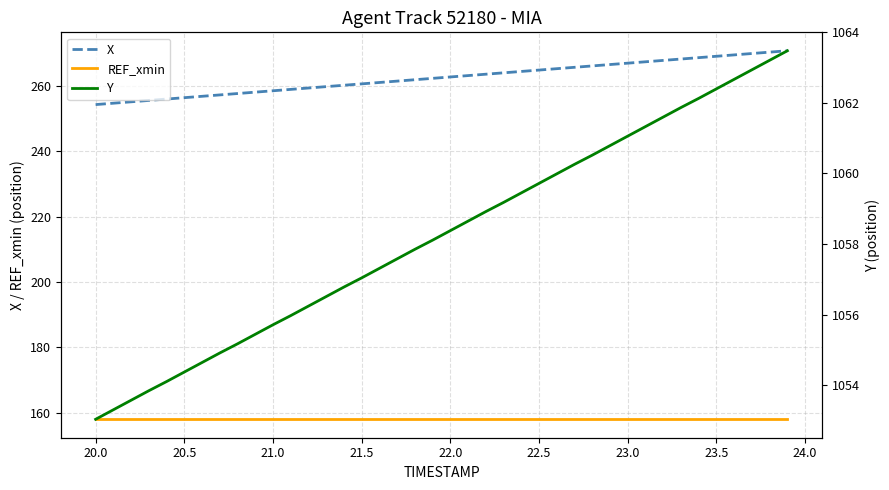

True or false: REF_xmin has more than 1 interior local peaks.

False